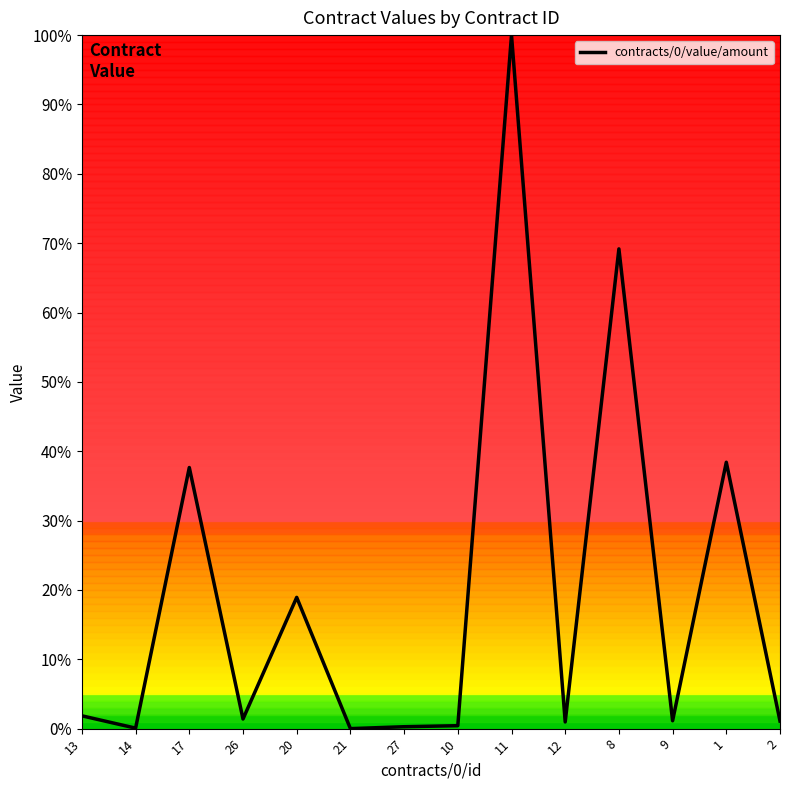

Is this an area chart (filled region under the line)?

No